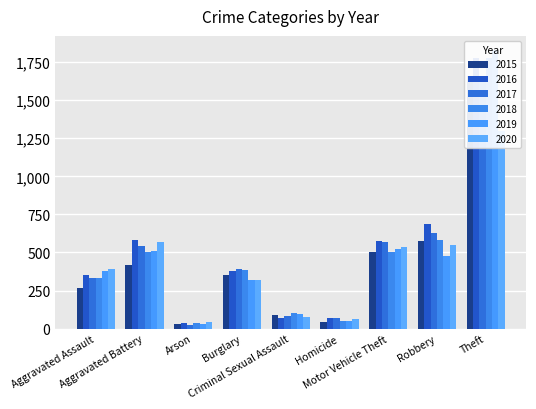

The 2015 series shows 43 at Criminal Sexual Assault. True or false?

False